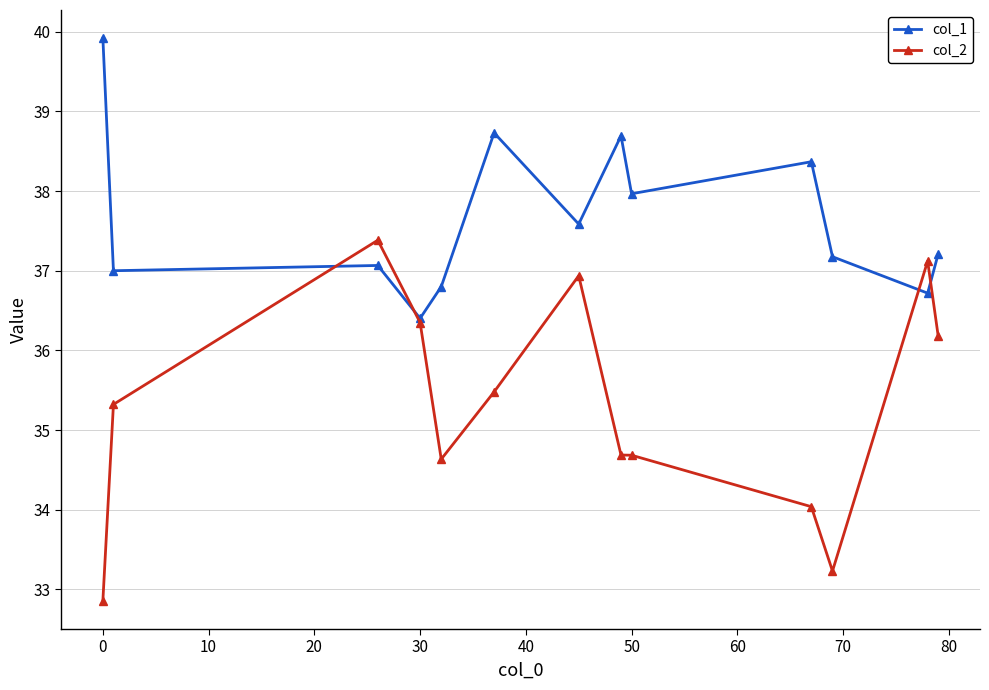

How many times do col_2 and col_1 cross each other?

4